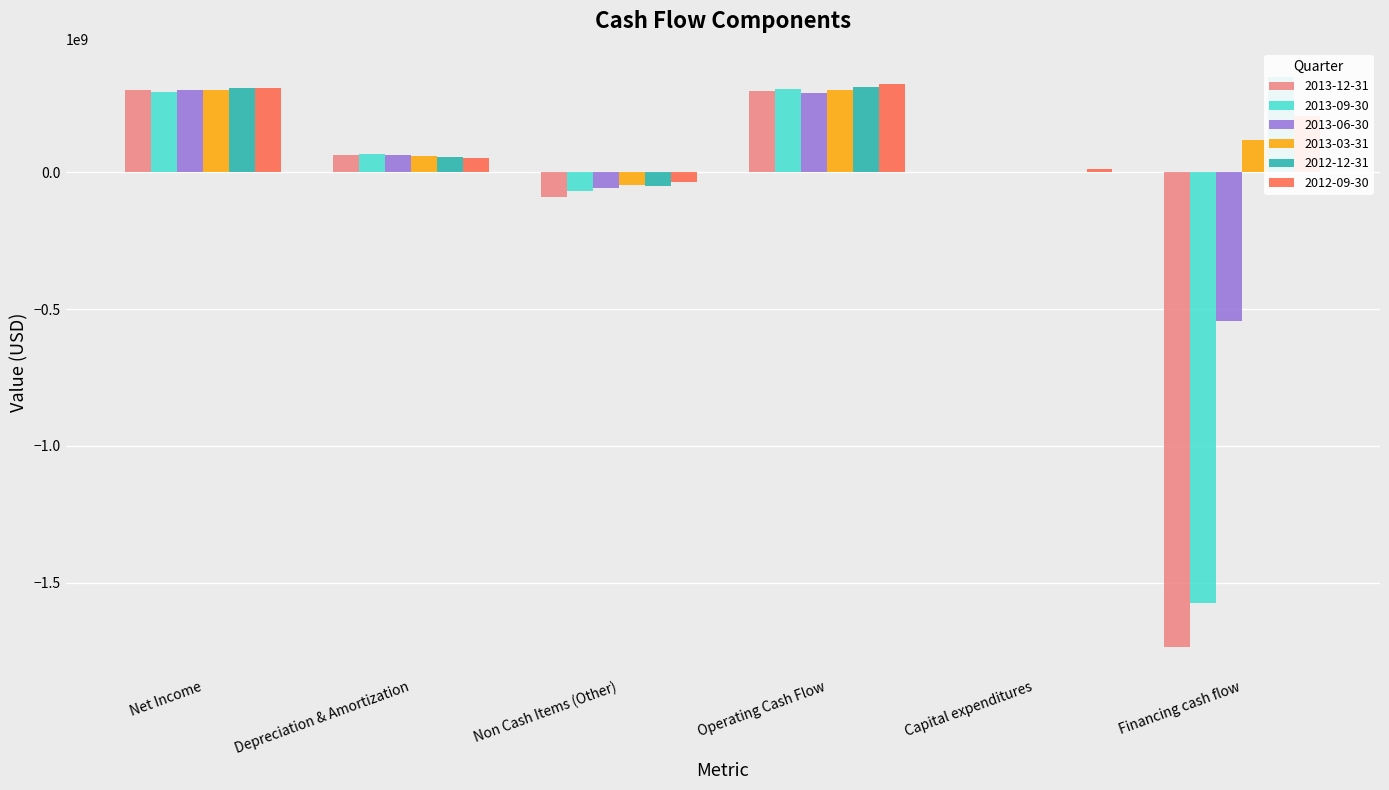

Reading left to right, extract all data points from this chart.

2013-12-31: 302709000	64038000	-88708000	298088000	-373000	-1734612000
2013-09-30: 293371000	65517000	-67223000	304922000	-348000	-1575219000
2013-06-30: 300184000	64669000	-57570000	290899000	-277000	-542997000
2013-03-31: 299477000	60513000	-46516000	301620000	-367000	118252000
2012-12-31: 306839000	55832000	-49169000	310387000	-443000	347312000
2012-09-30: 308184000	52734000	-35293000	321932000	10664000	205194000